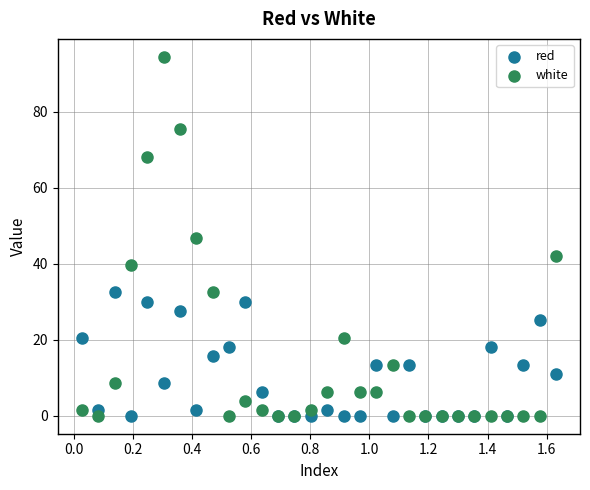

What are all the series names shown in the legend?

red, white